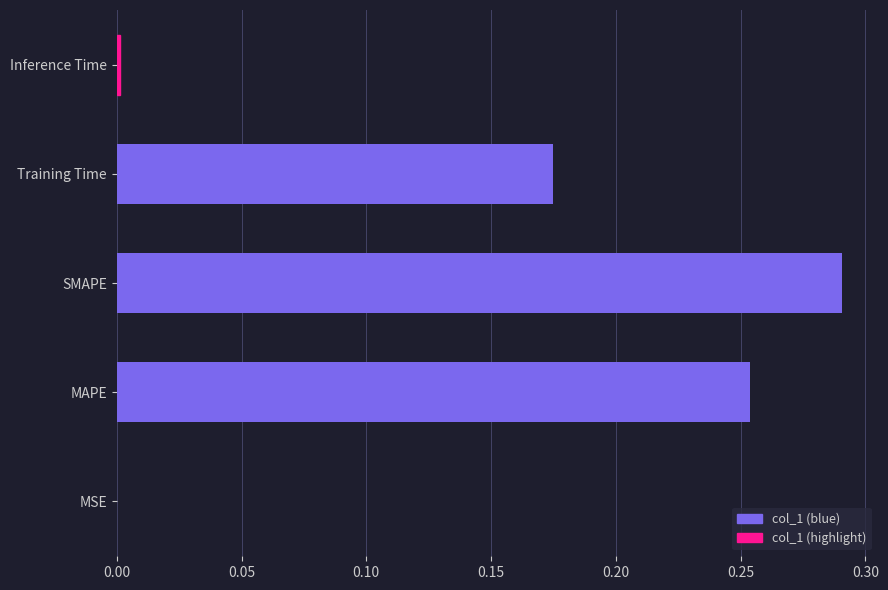

Which label corresponds to the largest value in the chart?

SMAPE